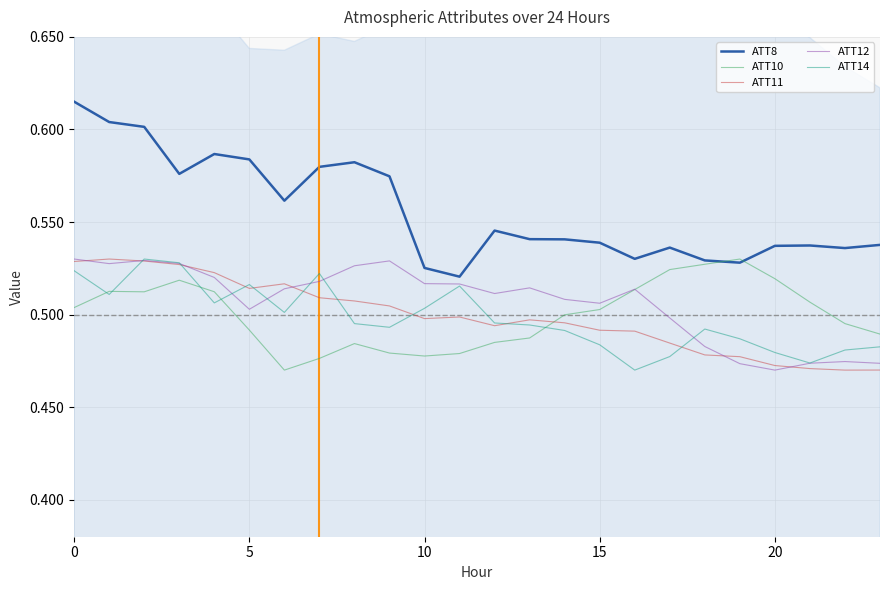

What is the difference between the maximum and minimum values in the ATT14 series?

0.1